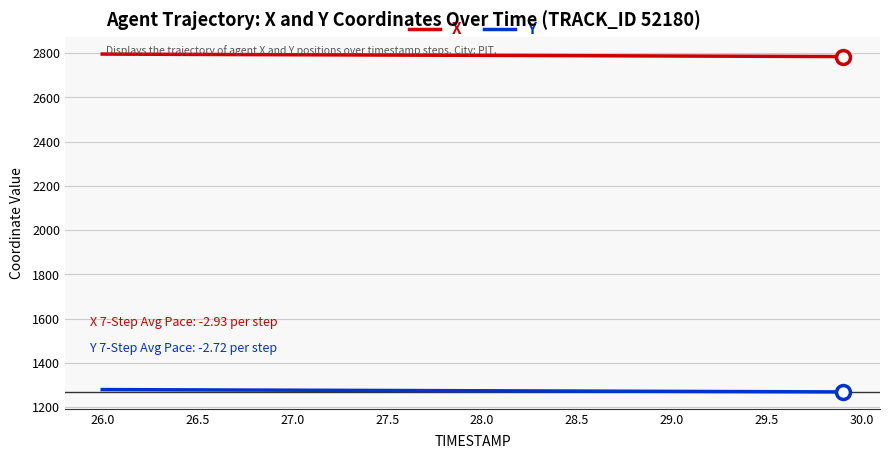

What is the minimum value shown in the chart?

1268.2